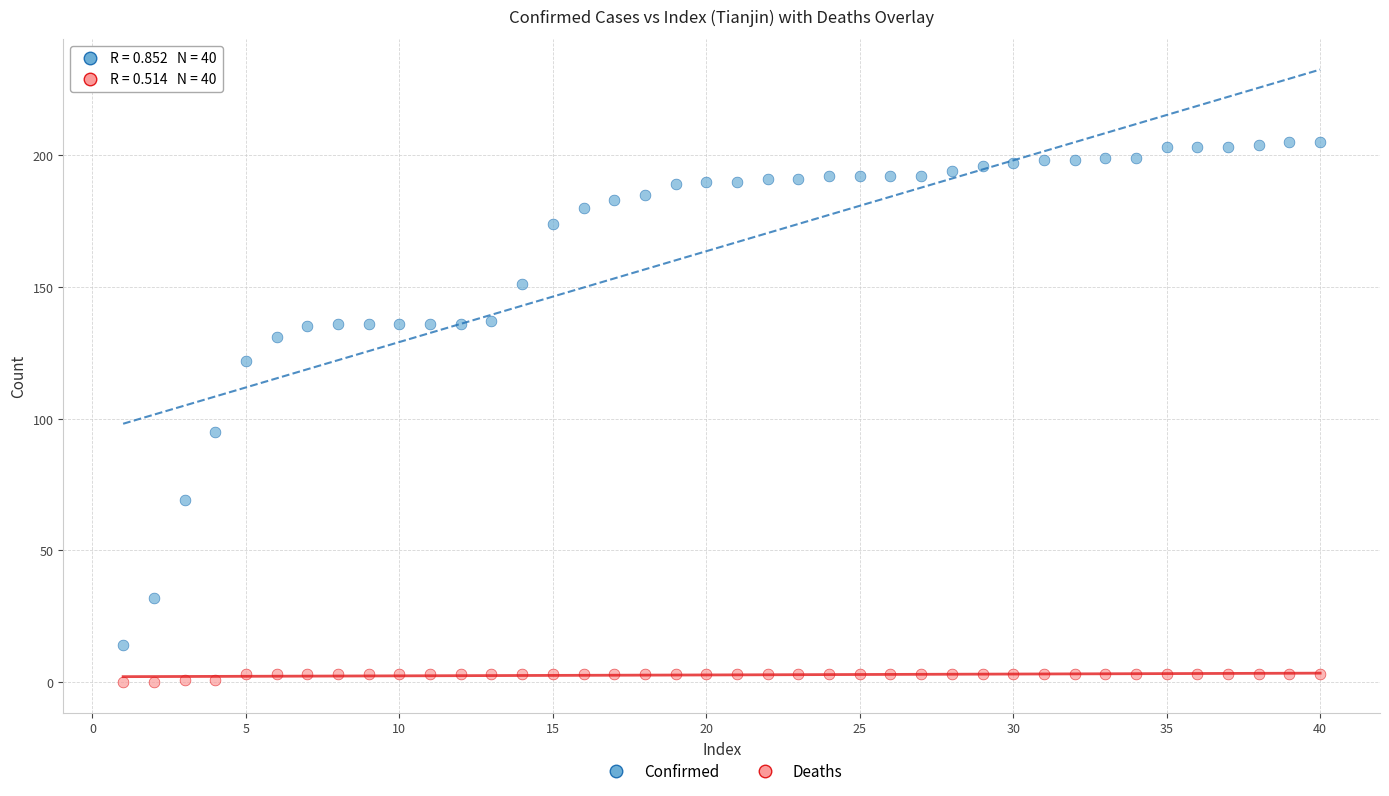

Which series contains the lowest Y value?

Deaths